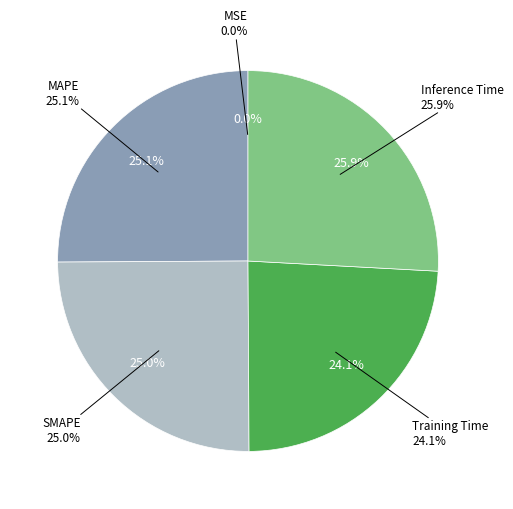

Is there any slice that represents more than half of the pie?

No